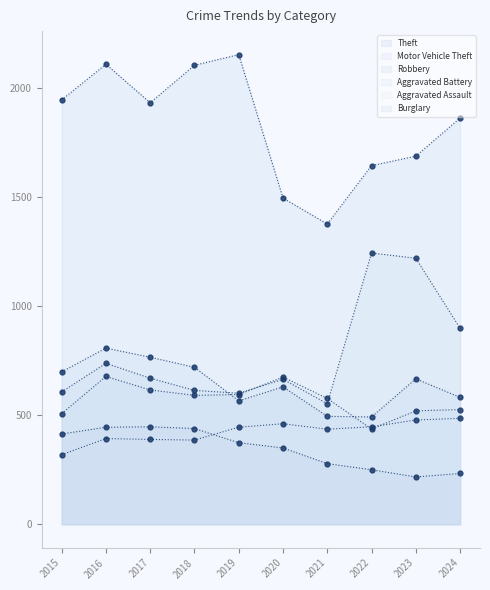

In Robbery, how many points are lower than both neighbors (excluding endpoints)?

2